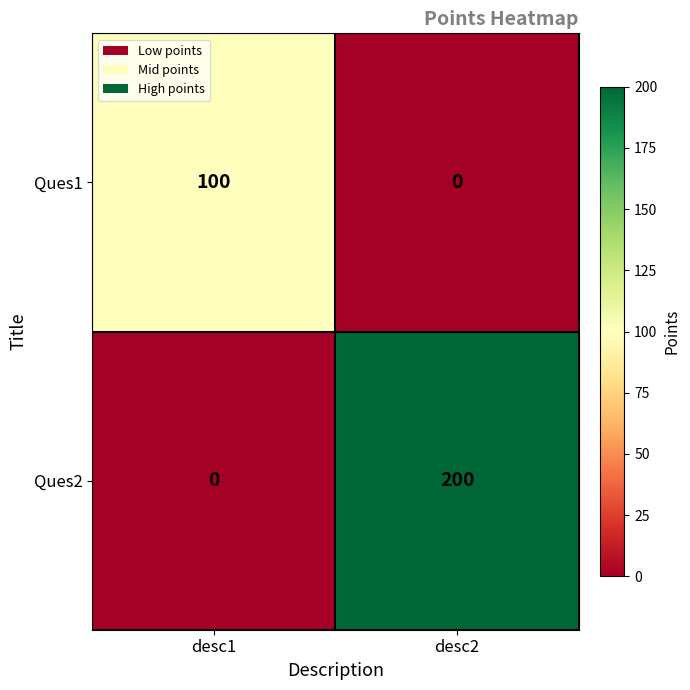

Reading left to right, list all the values displayed in this chart.

Ques1: 100	0
Ques2: 0	200